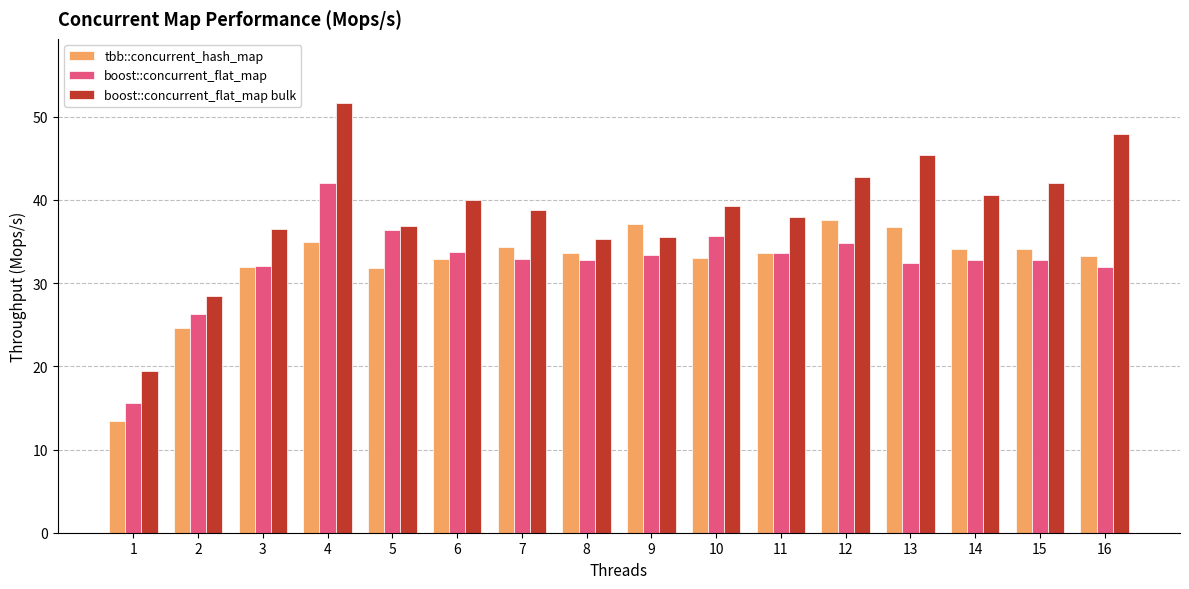

How many data points in boost::concurrent_flat_map bulk are above 39?

8